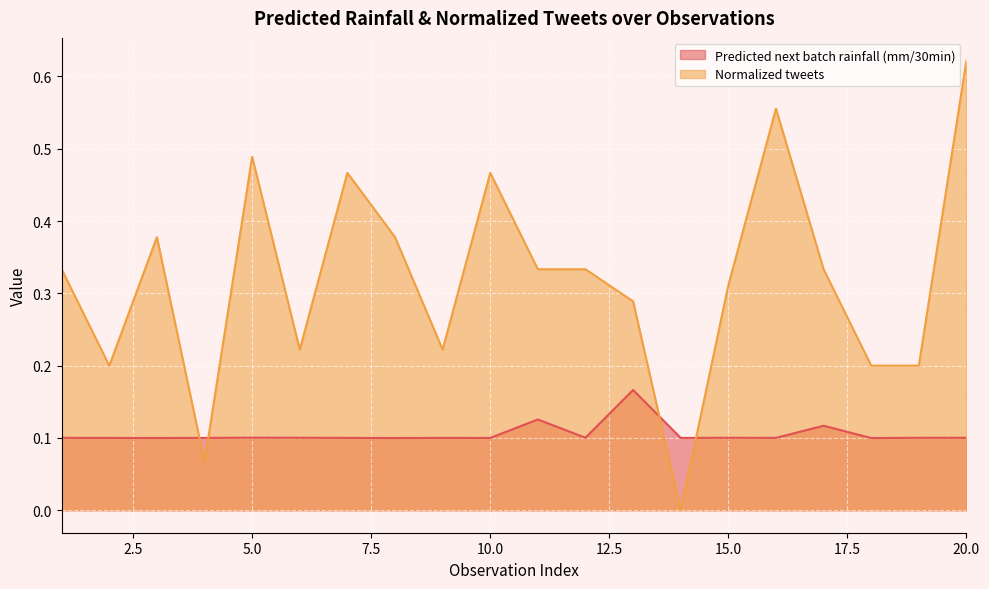

How many series are shown in this chart?

2